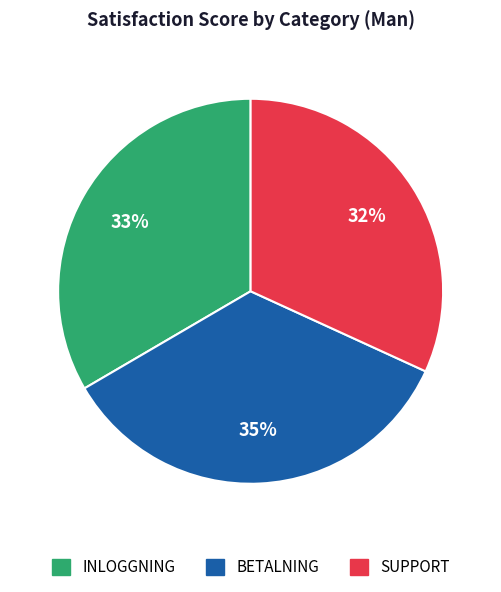

Count the number of slices in the pie.

3